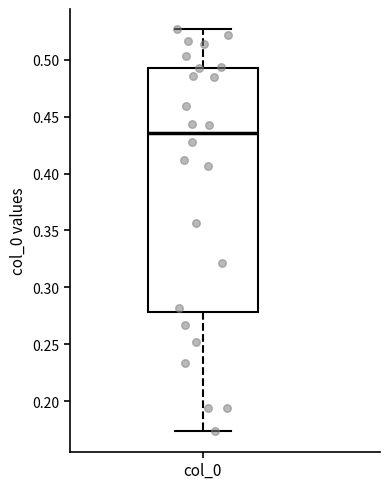

Transcribe this box plot: give where the median line is, the range the box spans, and where the two whiskers end, as read against the y-axis. The values are not printed on the chart, so give them approximately, as read against the axis.

median 0.435, box 0.280 to 0.495, whiskers 0.175 to 0.525